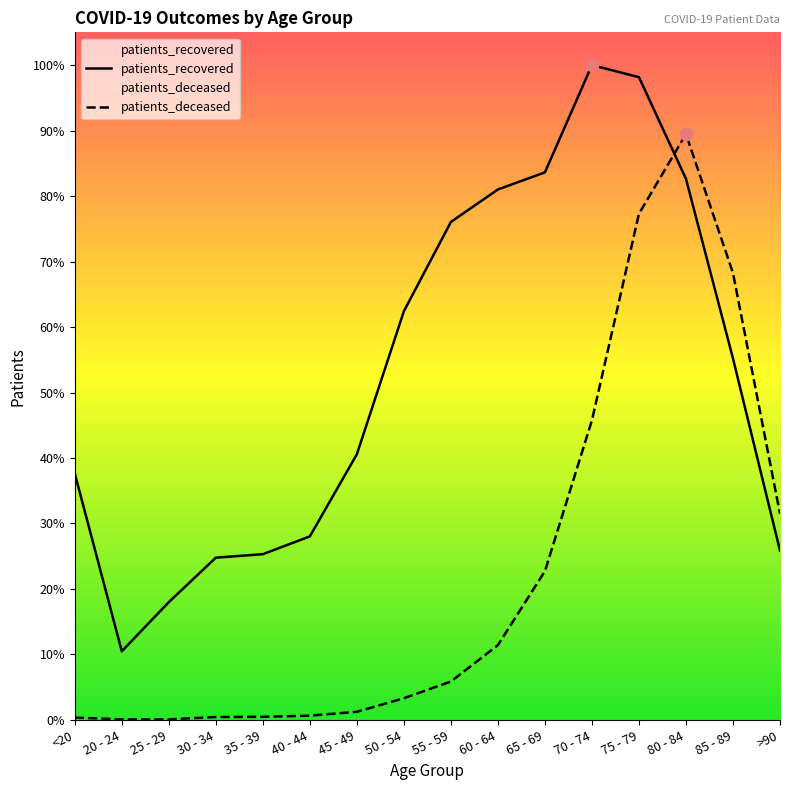

Which series contains the lowest Y value?

patients_deceased